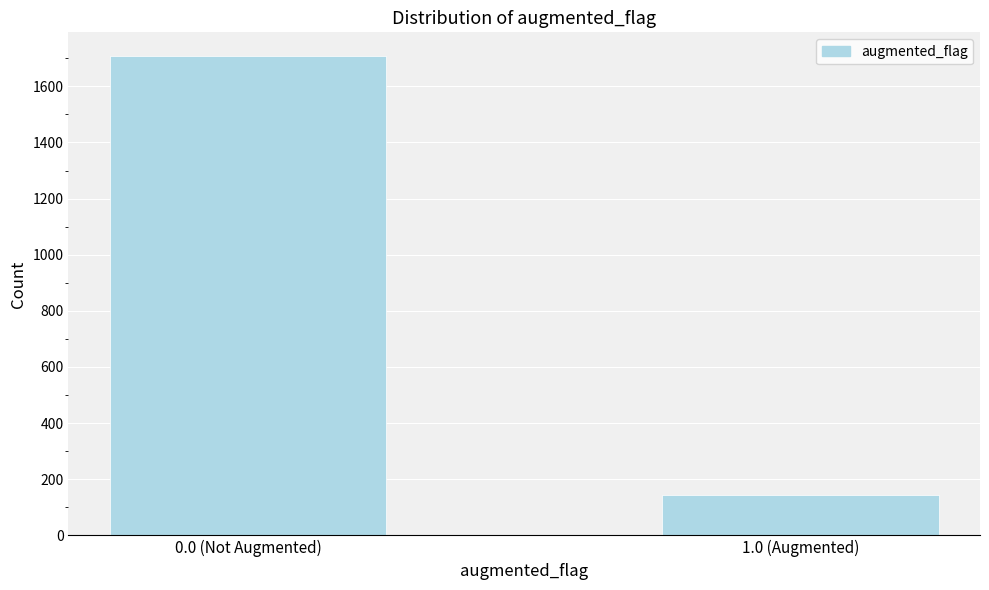

Reading left to right, what are all the values shown in this chart?

0.0 (Not Augmented)=1707	1.0 (Augmented)=143